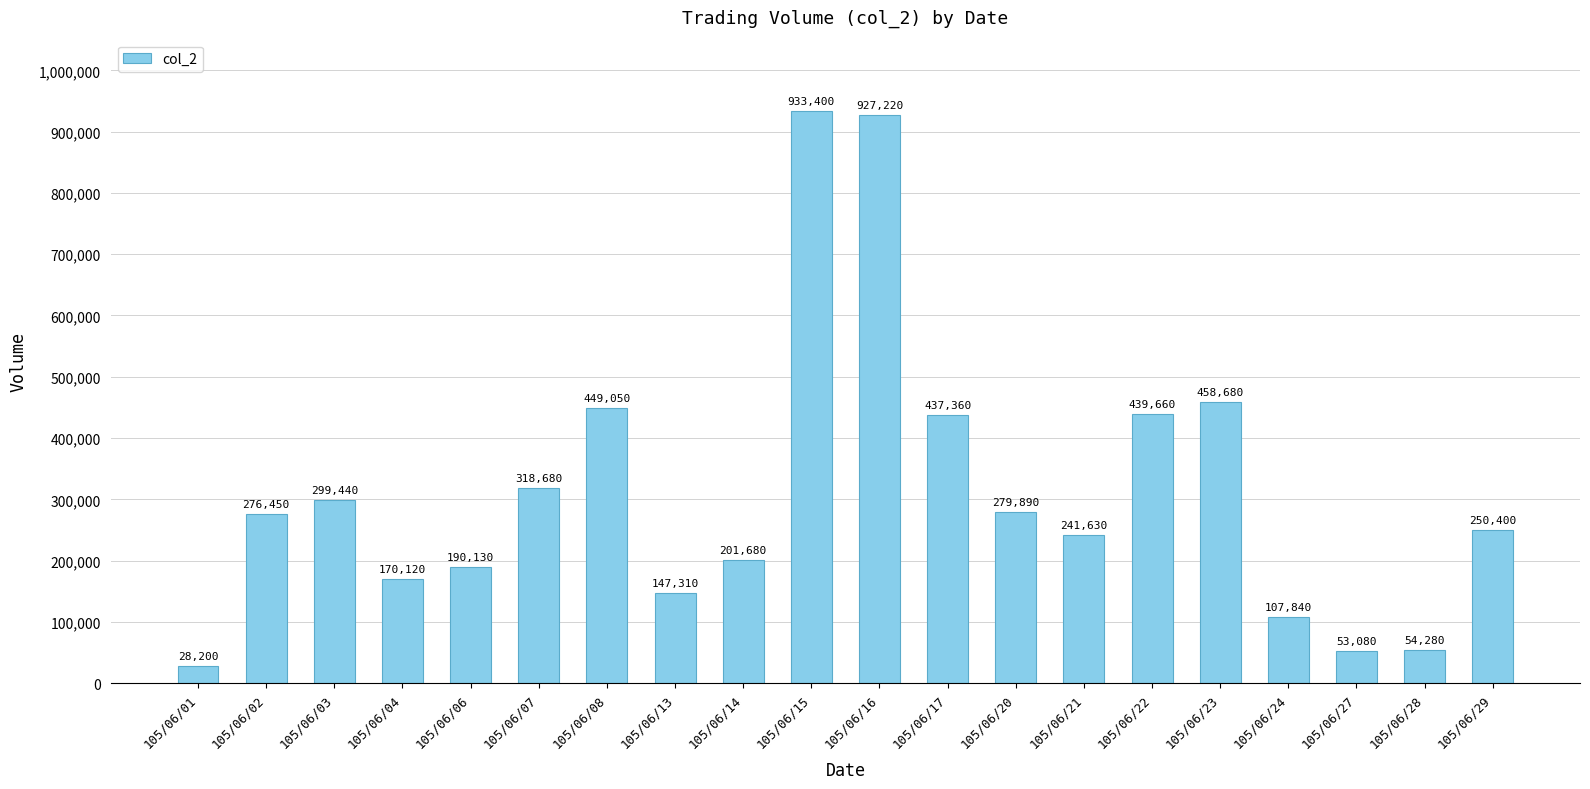

Where is the data nearest to the value 480800?

105/06/23